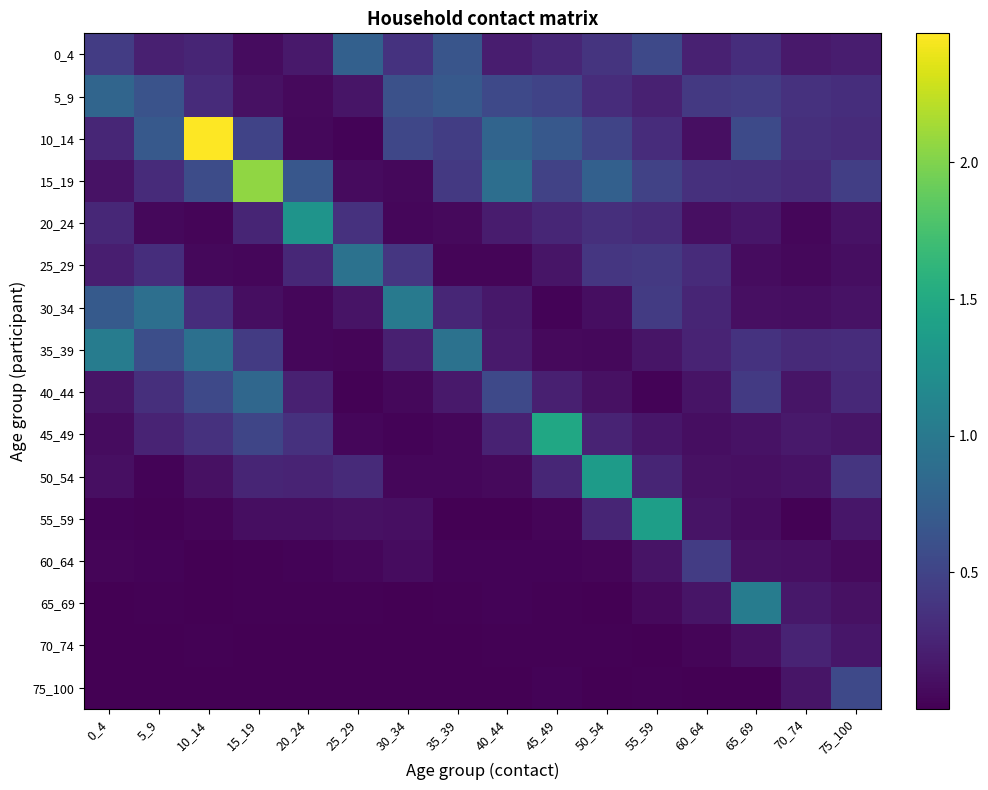

Reading left to right, extract all data points from this chart.

0_4: 0_4=0.4	5_9=0.2	10_14=0.3	15_19=0.1	20_24=0.2	25_29=0.8	30_34=0.4	35_39=0.7	40_44=0.2	45_49=0.3	50_54=0.4	55_59=0.5	60_64=0.2	65_69=0.3	70_74=0.2	75_100=0.2
5_9: 0_4=0.8	5_9=0.6	10_14=0.3	15_19=0.1	20_24=0.1	25_29=0.1	30_34=0.6	35_39=0.7	40_44=0.5	45_49=0.5	50_54=0.3	55_59=0.2	60_64=0.4	65_69=0.4	70_74=0.3	75_100=0.3
10_14: 0_4=0.3	5_9=0.7	10_14=2.5	15_19=0.5	20_24=0.1	25_29=0.0	30_34=0.5	35_39=0.4	40_44=0.8	45_49=0.7	50_54=0.5	55_59=0.3	60_64=0.1	65_69=0.6	70_74=0.3	75_100=0.3
15_19: 0_4=0.1	5_9=0.3	10_14=0.6	15_19=2.1	20_24=0.7	25_29=0.1	30_34=0.0	35_39=0.4	40_44=0.9	45_49=0.5	50_54=0.8	55_59=0.5	60_64=0.3	65_69=0.3	70_74=0.3	75_100=0.5
20_24: 0_4=0.3	5_9=0.1	10_14=0.0	15_19=0.3	20_24=1.3	25_29=0.4	30_34=0.0	35_39=0.1	40_44=0.2	45_49=0.3	50_54=0.3	55_59=0.3	60_64=0.1	65_69=0.2	70_74=0.0	75_100=0.1
25_29: 0_4=0.2	5_9=0.3	10_14=0.1	15_19=0.0	20_24=0.3	25_29=0.9	30_34=0.4	35_39=0.0	40_44=0.0	45_49=0.1	50_54=0.4	55_59=0.4	60_64=0.3	65_69=0.1	70_74=0.1	75_100=0.1
30_34: 0_4=0.7	5_9=0.9	10_14=0.3	15_19=0.1	20_24=0.0	25_29=0.1	30_34=1.0	35_39=0.3	40_44=0.2	45_49=0.0	50_54=0.1	55_59=0.4	60_64=0.3	65_69=0.1	70_74=0.1	75_100=0.1
35_39: 0_4=1.0	5_9=0.6	10_14=0.9	15_19=0.4	20_24=0.0	25_29=0.0	30_34=0.2	35_39=0.9	40_44=0.2	45_49=0.1	50_54=0.1	55_59=0.1	60_64=0.2	65_69=0.4	70_74=0.3	75_100=0.3
40_44: 0_4=0.1	5_9=0.3	10_14=0.5	15_19=0.8	20_24=0.2	25_29=0.0	30_34=0.1	35_39=0.2	40_44=0.5	45_49=0.2	50_54=0.1	55_59=0.0	60_64=0.1	65_69=0.4	70_74=0.1	75_100=0.3
45_49: 0_4=0.1	5_9=0.2	10_14=0.4	15_19=0.5	20_24=0.4	25_29=0.0	30_34=0.0	35_39=0.0	40_44=0.2	45_49=1.5	50_54=0.2	55_59=0.2	60_64=0.1	65_69=0.1	70_74=0.2	75_100=0.1
50_54: 0_4=0.1	5_9=0.0	10_14=0.1	15_19=0.3	20_24=0.2	25_29=0.3	30_34=0.0	35_39=0.0	40_44=0.1	45_49=0.3	50_54=1.4	55_59=0.3	60_64=0.1	65_69=0.1	70_74=0.1	75_100=0.4
55_59: 0_4=0.0	5_9=0.0	10_14=0.0	15_19=0.1	20_24=0.1	25_29=0.1	30_34=0.1	35_39=0.0	40_44=0.0	45_49=0.0	50_54=0.3	55_59=1.4	60_64=0.1	65_69=0.1	70_74=0.0	75_100=0.2
60_64: 0_4=0.0	5_9=0.0	10_14=0.0	15_19=0.0	20_24=0.0	25_29=0.0	30_34=0.1	35_39=0.0	40_44=0.0	45_49=0.0	50_54=0.0	55_59=0.1	60_64=0.4	65_69=0.1	70_74=0.1	75_100=0.1
65_69: 0_4=0.0	5_9=0.0	10_14=0.0	15_19=0.0	20_24=0.0	25_29=0.0	30_34=0.0	35_39=0.0	40_44=0.0	45_49=0.0	50_54=0.0	55_59=0.1	60_64=0.1	65_69=1.0	70_74=0.2	75_100=0.1
70_74: 0_4=0.0	5_9=0.0	10_14=0.0	15_19=0.0	20_24=0.0	25_29=0.0	30_34=0.0	35_39=0.0	40_44=0.0	45_49=0.0	50_54=0.0	55_59=0.0	60_64=0.0	65_69=0.1	70_74=0.2	75_100=0.1
75_100: 0_4=0.0	5_9=0.0	10_14=0.0	15_19=0.0	20_24=0.0	25_29=0.0	30_34=0.0	35_39=0.0	40_44=0.0	45_49=0.0	50_54=0.0	55_59=0.0	60_64=0.0	65_69=0.0	70_74=0.1	75_100=0.5